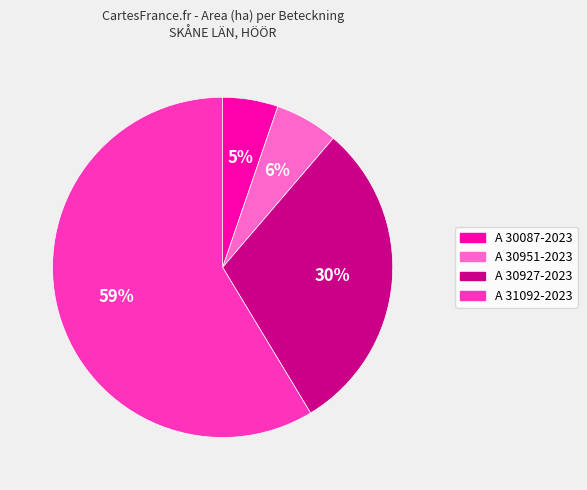

What is the largest slice in the pie chart?

A 31092-2023